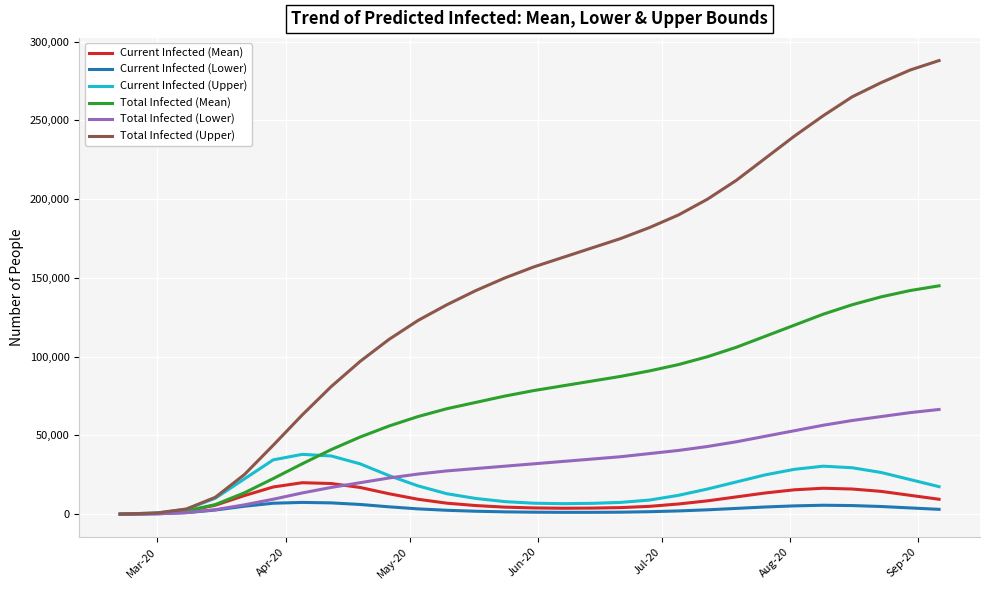

Which series has the largest range (max minus min)?

Total Infected (Upper)